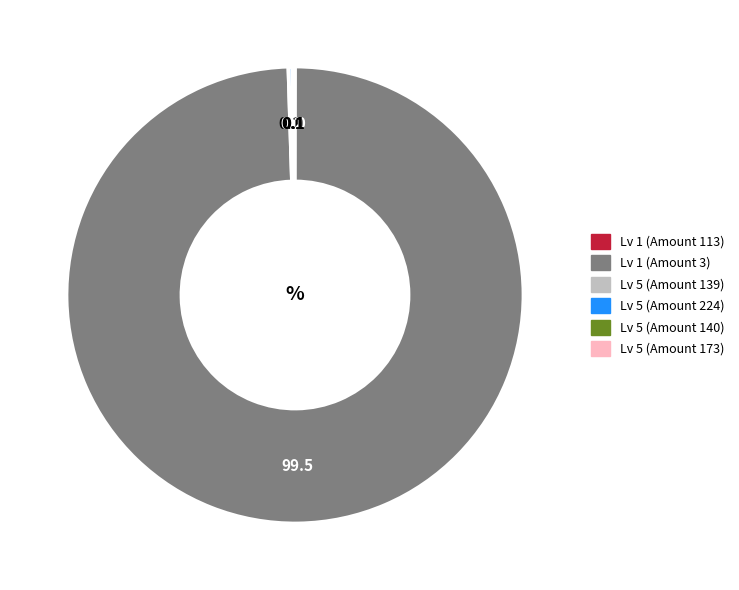

Is there a majority slice in this chart?

Yes